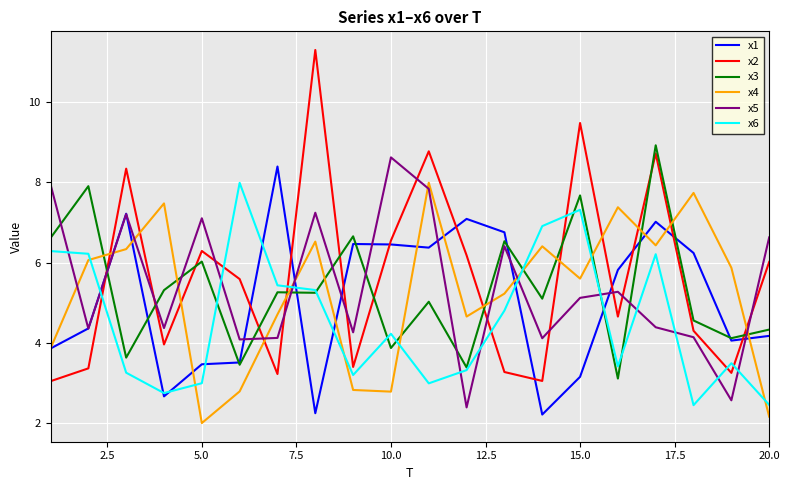

True or false: x2 and x4 intersect in this chart.

True